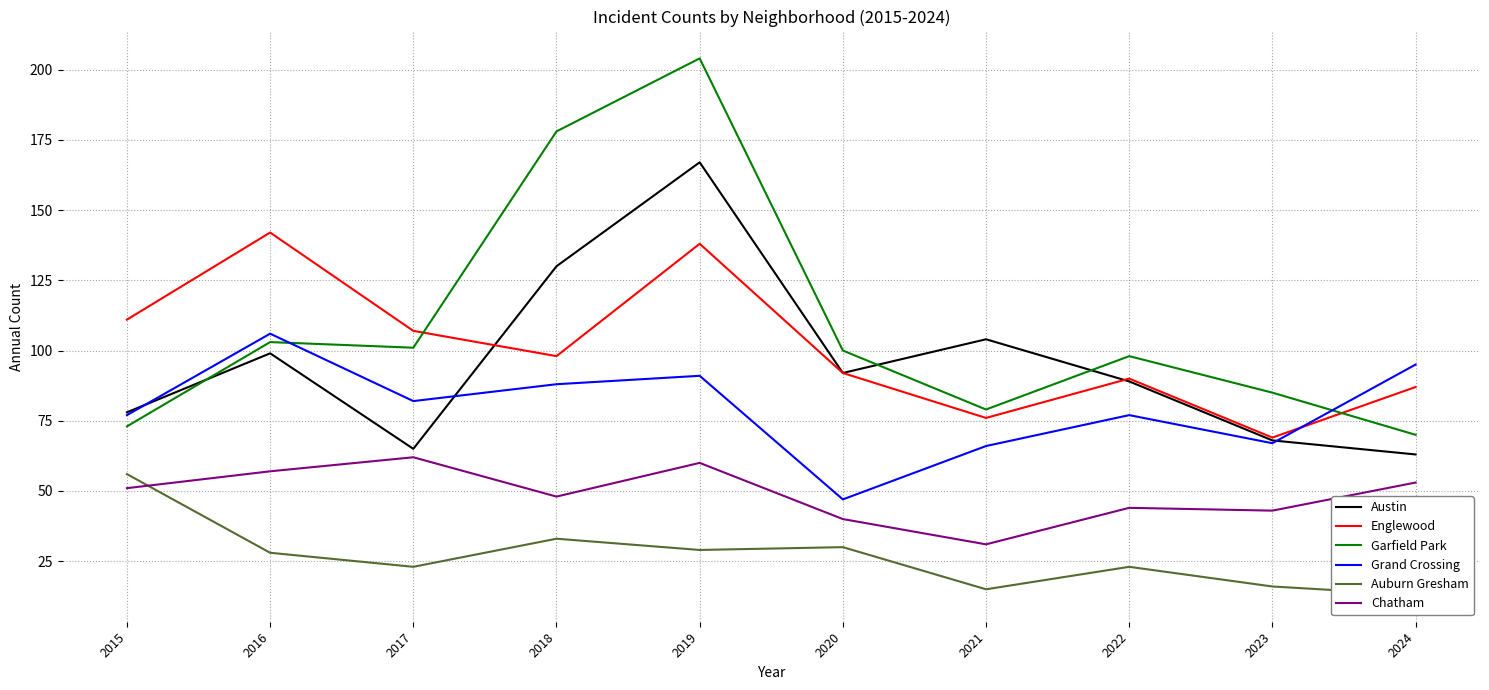

The Grand Crossing series shows 77 at 2015. True or false?

True